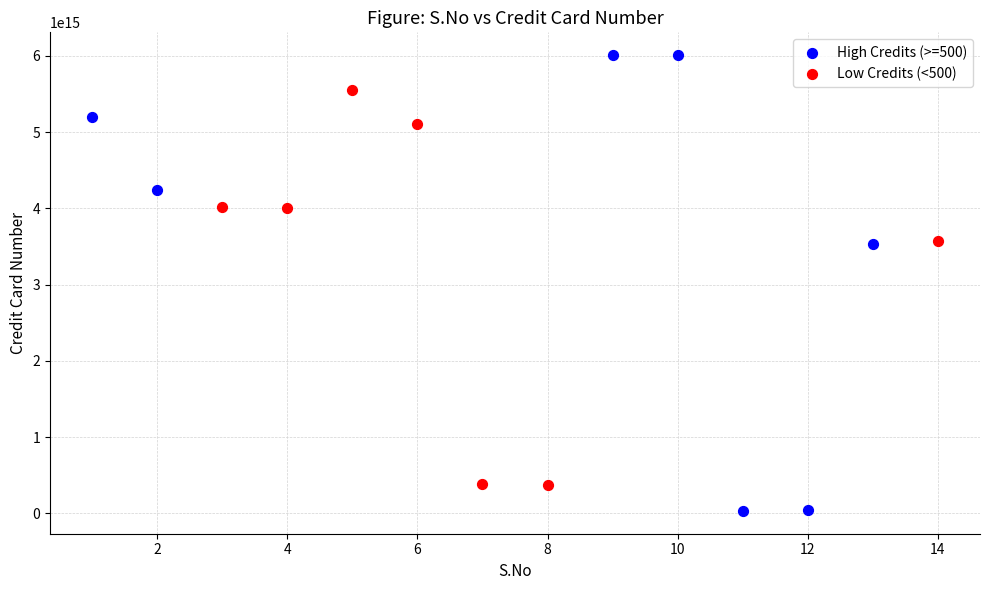

Which series has the widest spread of Y values?

High Credits (>=500)